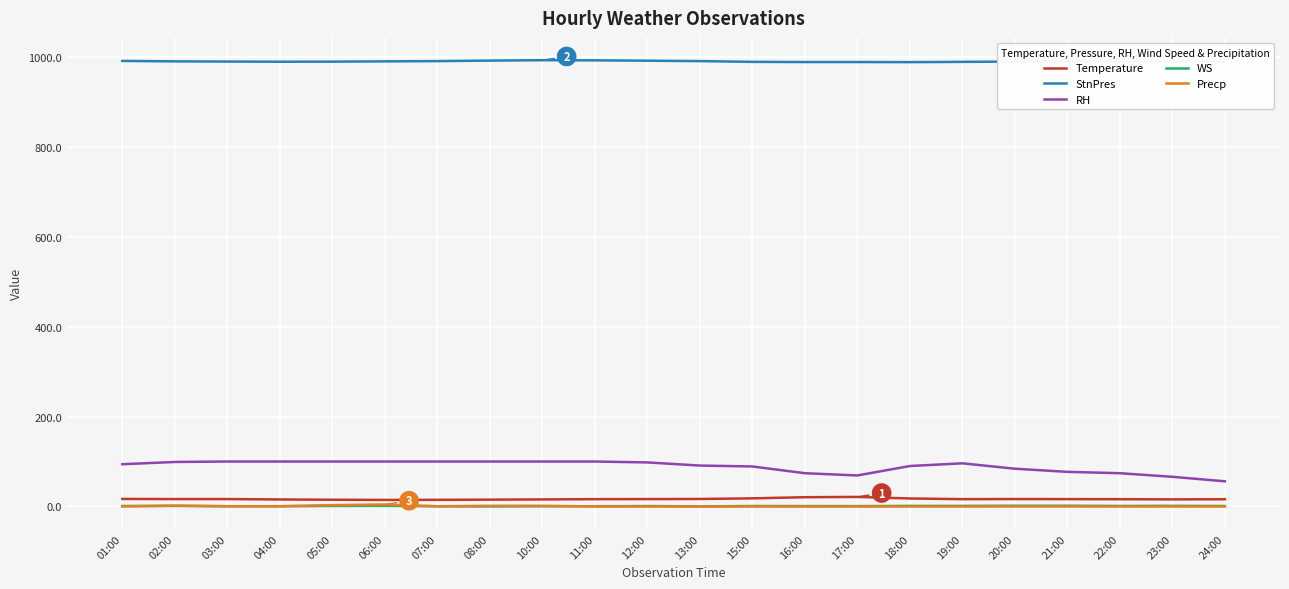

The value of RH at 11:00 is 137.9. True or false?

False